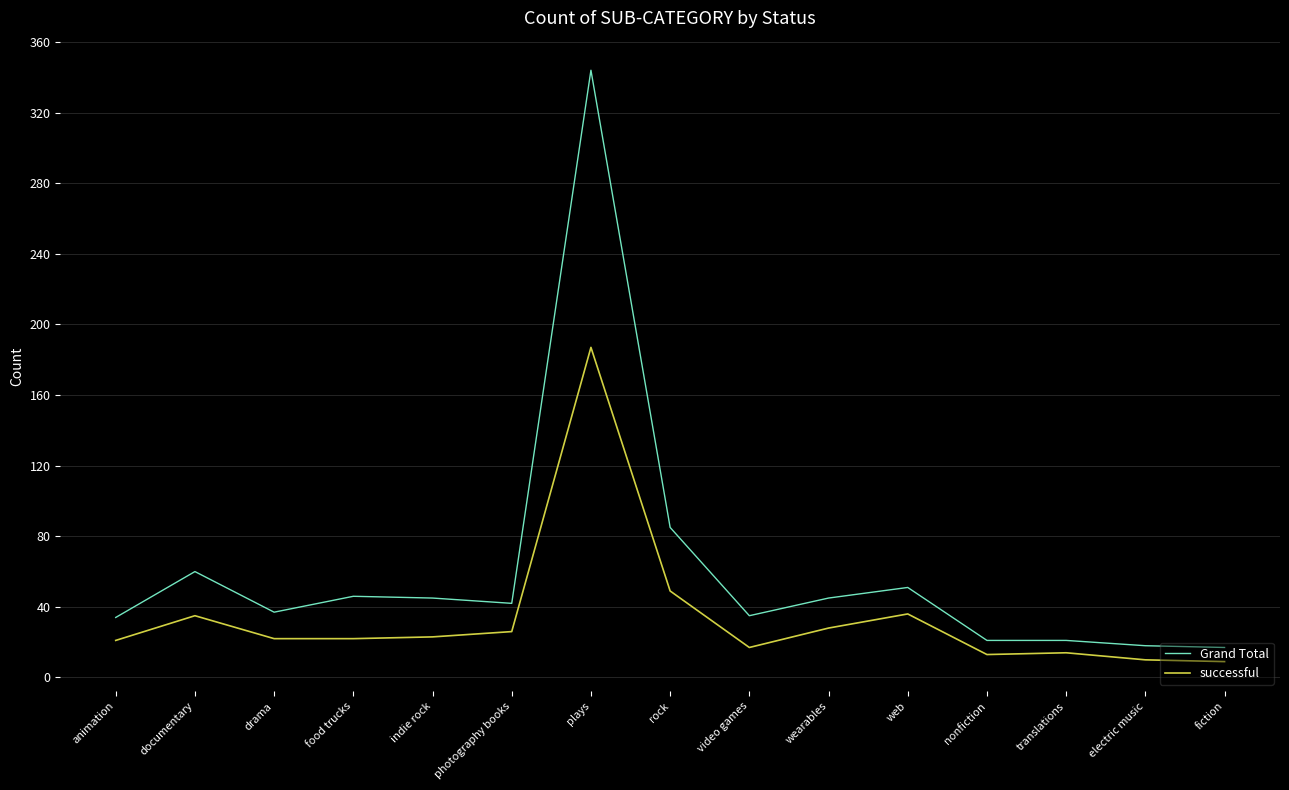

True or false: successful has a value of 9 at fiction.

True